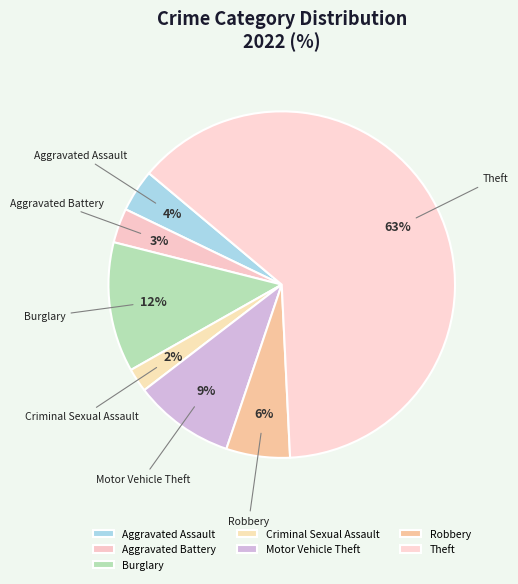

Is it true that Criminal Sexual Assault is 2% of the pie?

True